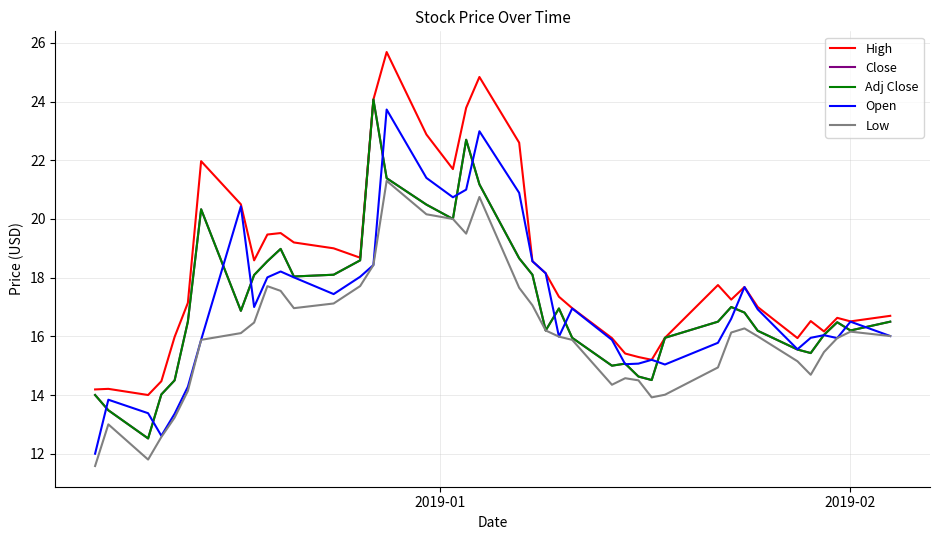

What is the highest value of the Adj Close series?

24.1